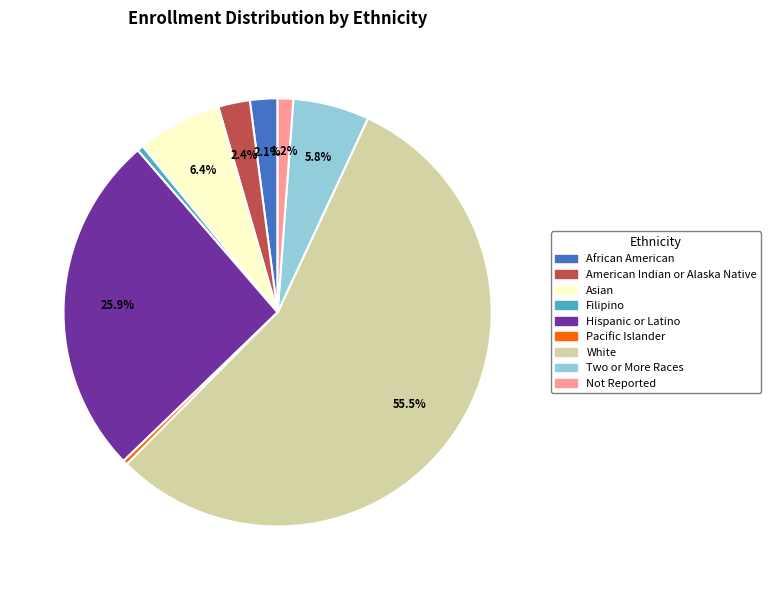

Is there a majority slice in this chart?

Yes